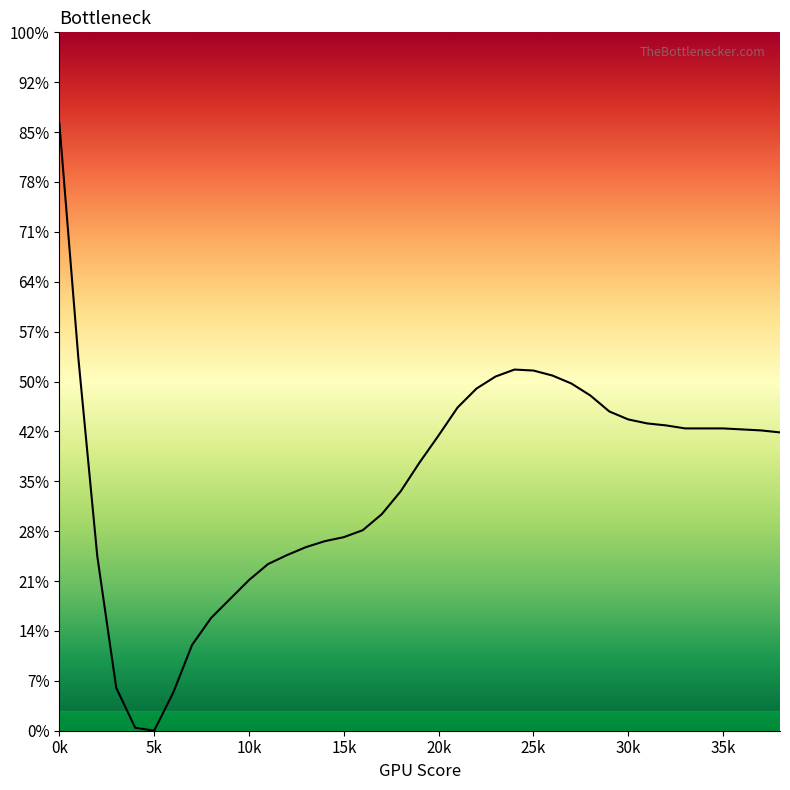

True or false: there are more than 2 points higher than both neighbors.

False